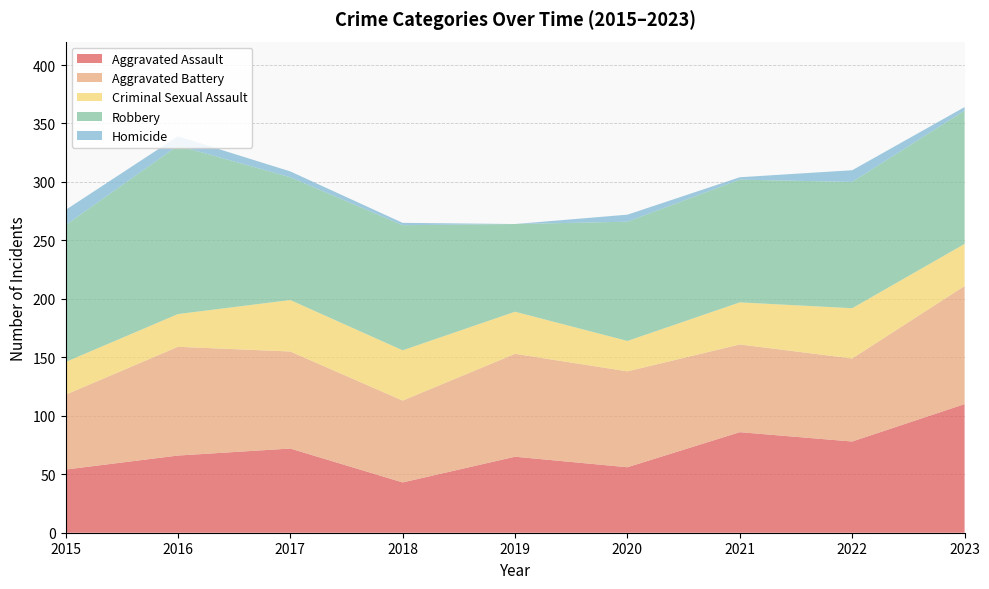

Reading left to right, transcribe all the data shown in this chart.

Aggravated Assault: 54	66	72	43	65	56	86	78	110
Aggravated Battery: 64	93	83	70	88	82	75	71	101
Criminal Sexual Assault: 28	28	44	43	36	26	36	43	36
Robbery: 117	144	105	107	75	102	105	108	114
Homicide: 13	8	5	2	0	6	2	10	3